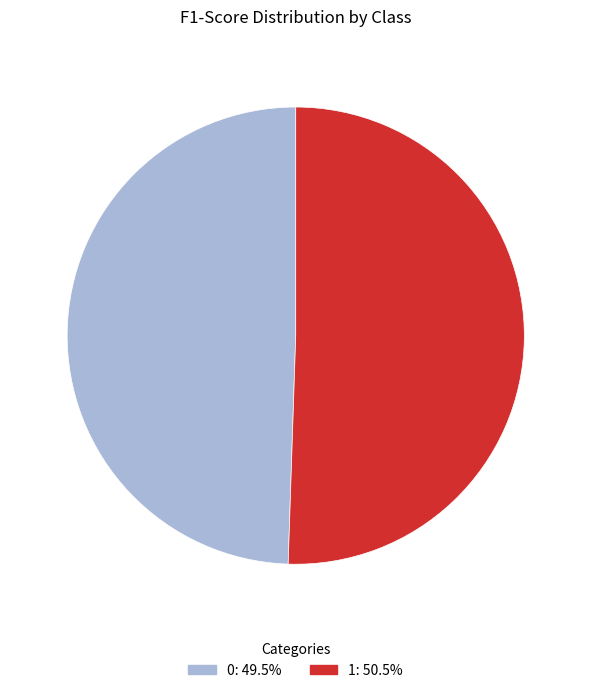

Rank the categories by value from lowest to highest.

0, 1